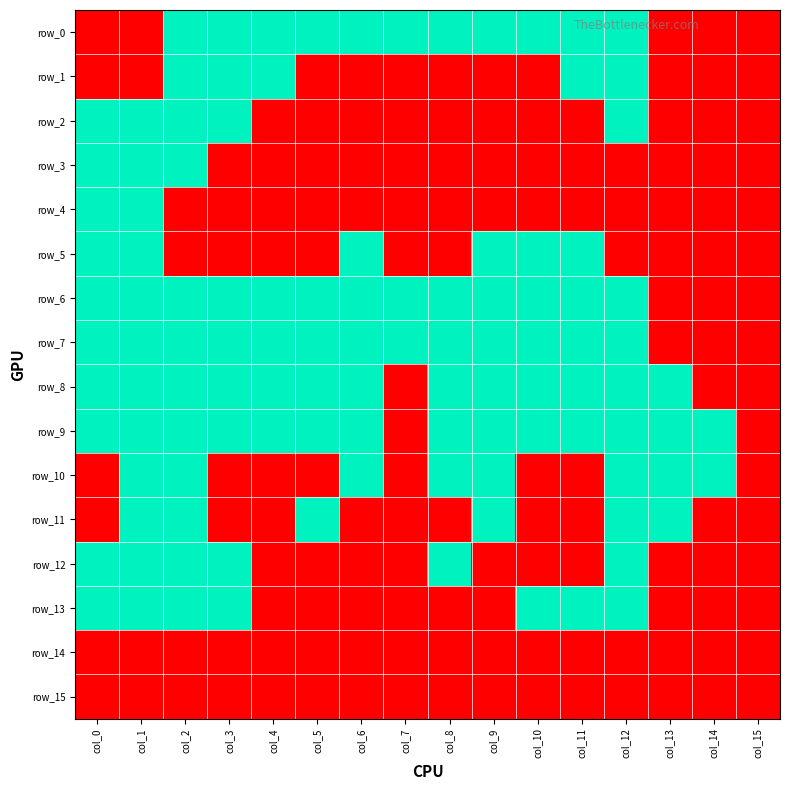

Which has a higher value, col_1 or col_10?

col_10